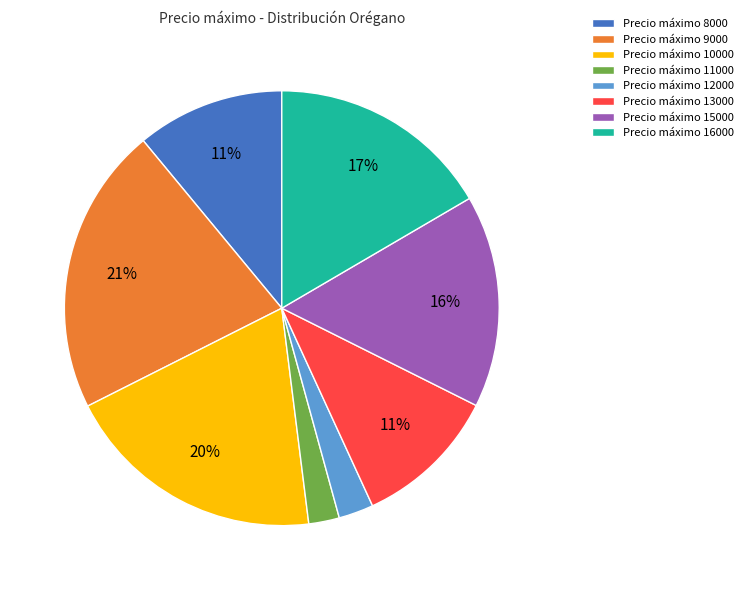

Approximately how many times larger is the value at Precio máximo 9000 compared to Precio máximo 8000?

1.9